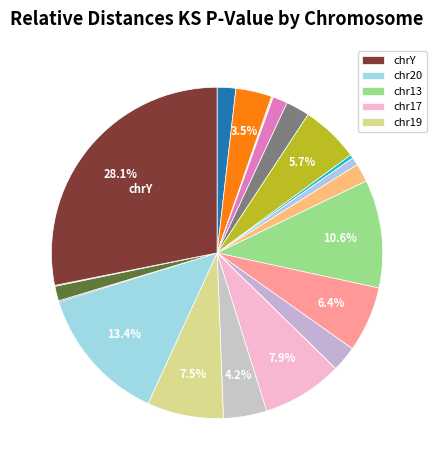

To the nearest percent, what is the average slice percentage?

4%